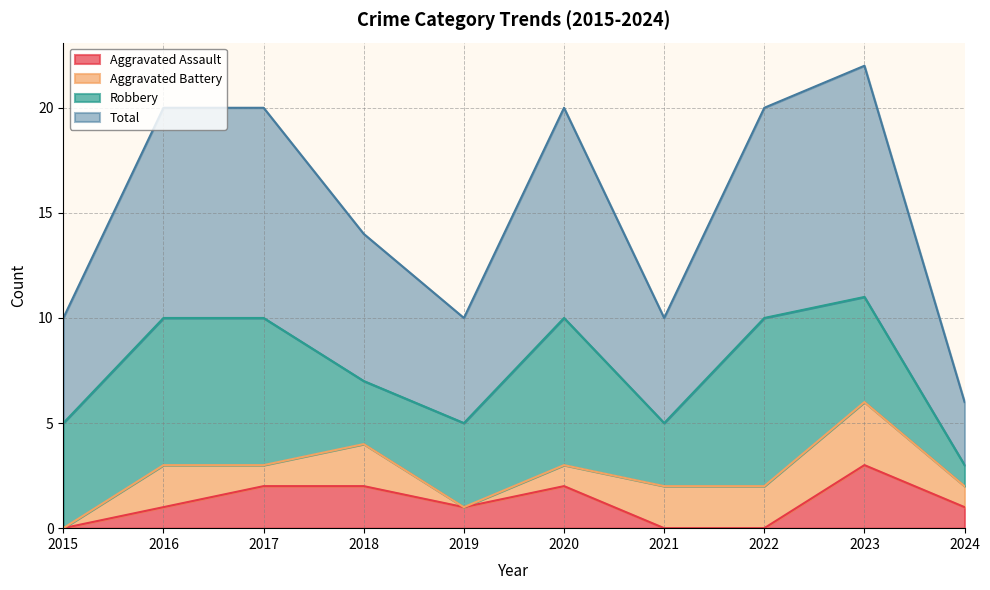

At which label is Aggravated Assault closest to 1?

2016